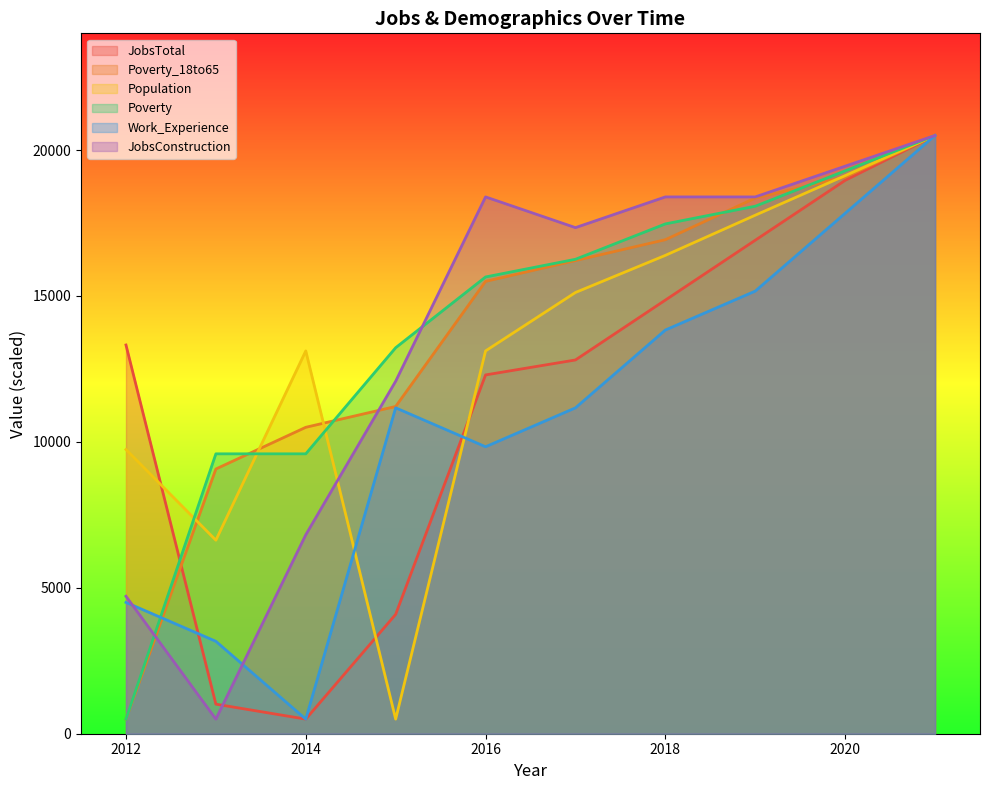

The value of Work_Experience at 2012 is 7243.9. True or false?

False